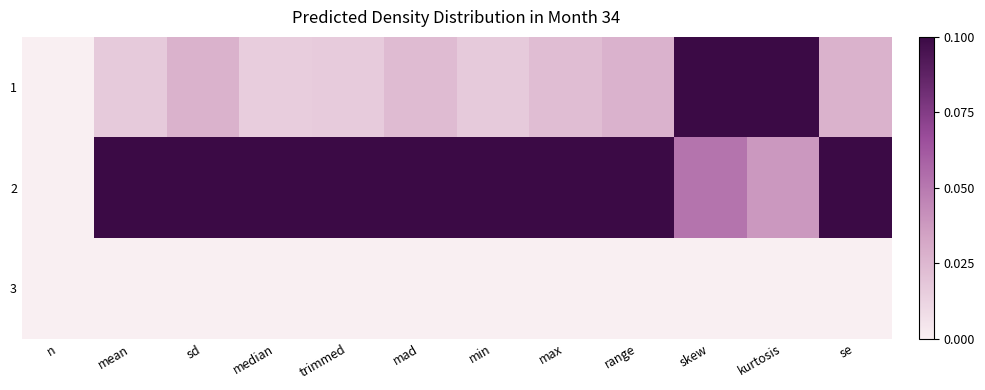

What is the spread (max minus min) of values at skew?

1.0